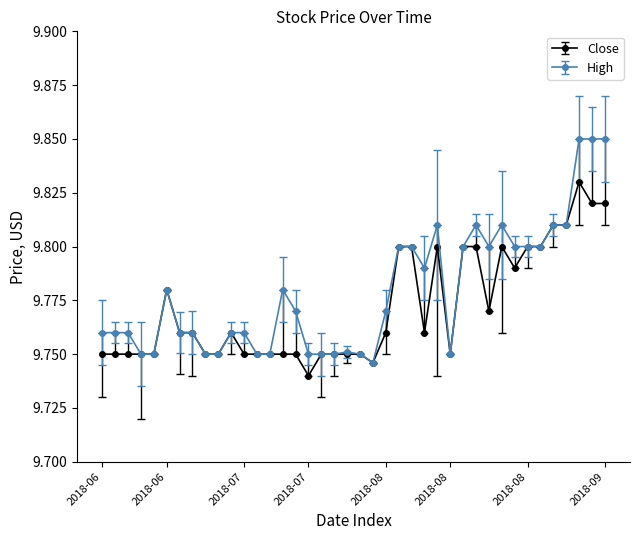

What is the difference between the second highest and second lowest values in the Close series?

0.1